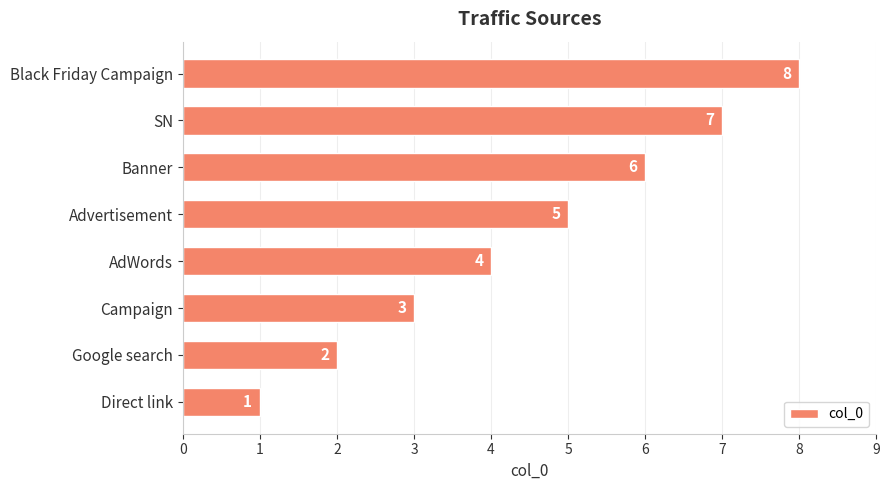

List the labels in order of value, largest first.

Black Friday Campaign, SN, Banner, Advertisement, AdWords, Campaign, Google search, Direct link